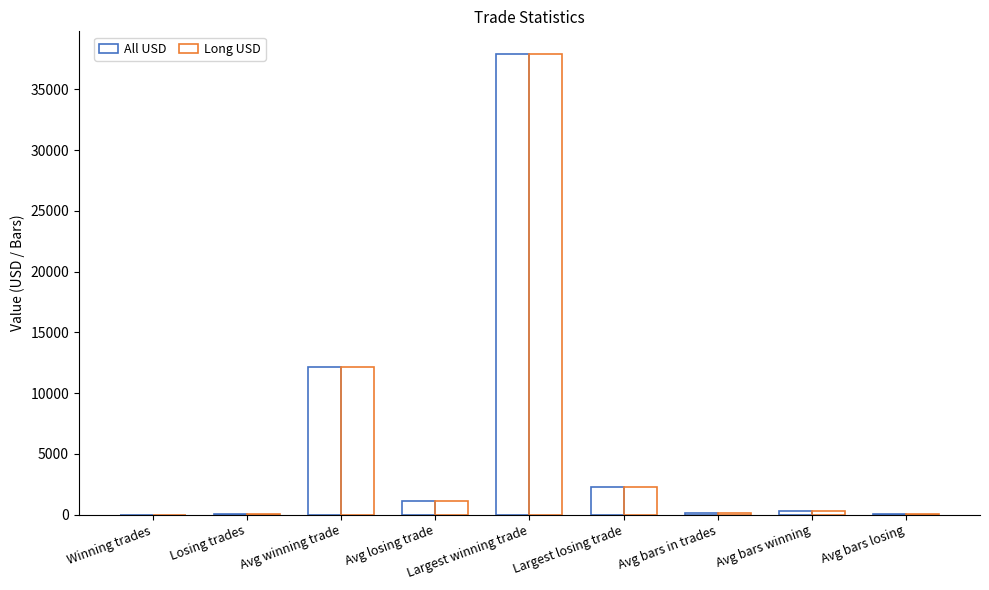

Which series has the largest total across all categories?

All USD